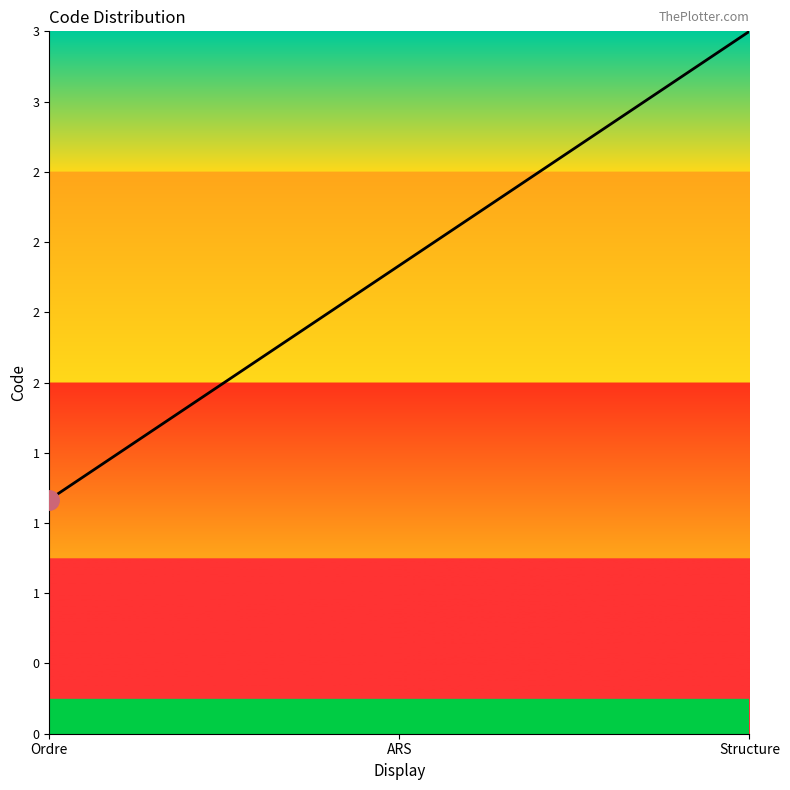

Is this an area chart (filled region under the line)?

Yes